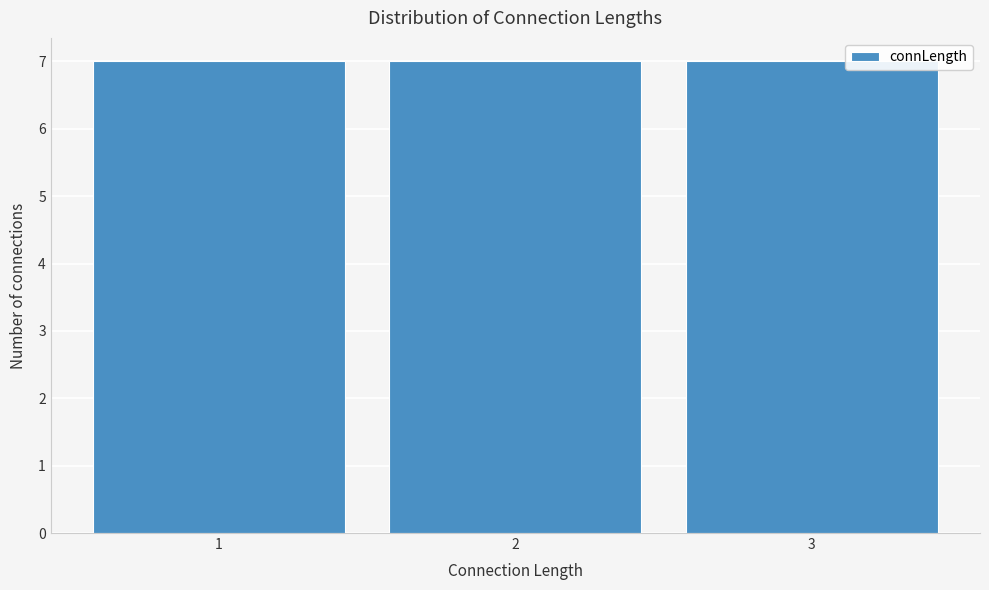

Reading left to right, list every bar in this chart as the range it spans on the x-axis followed by its height. The values are not printed on the chart, so give them approximately, as read against the axis.

0.5 to 1.5: 7
1.5 to 2.5: 7
2.5 to 3.5: 7